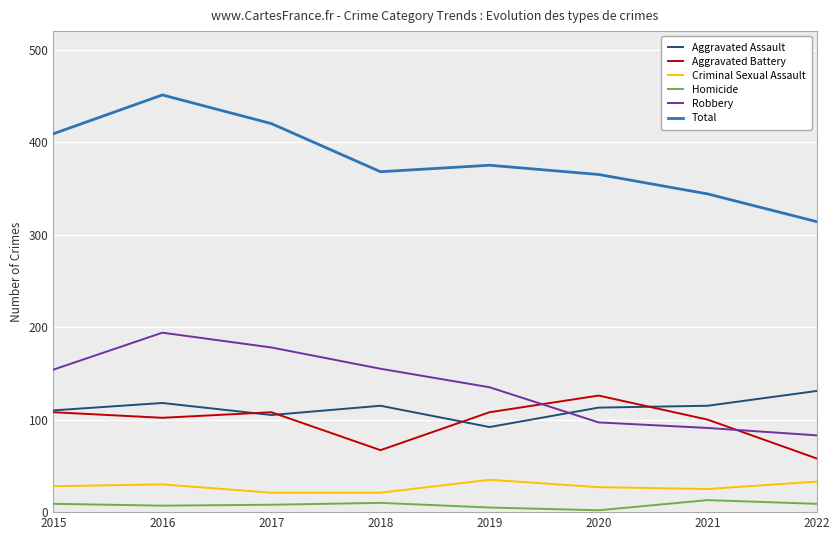

At which category does the chart reach its minimum across all series?

2020